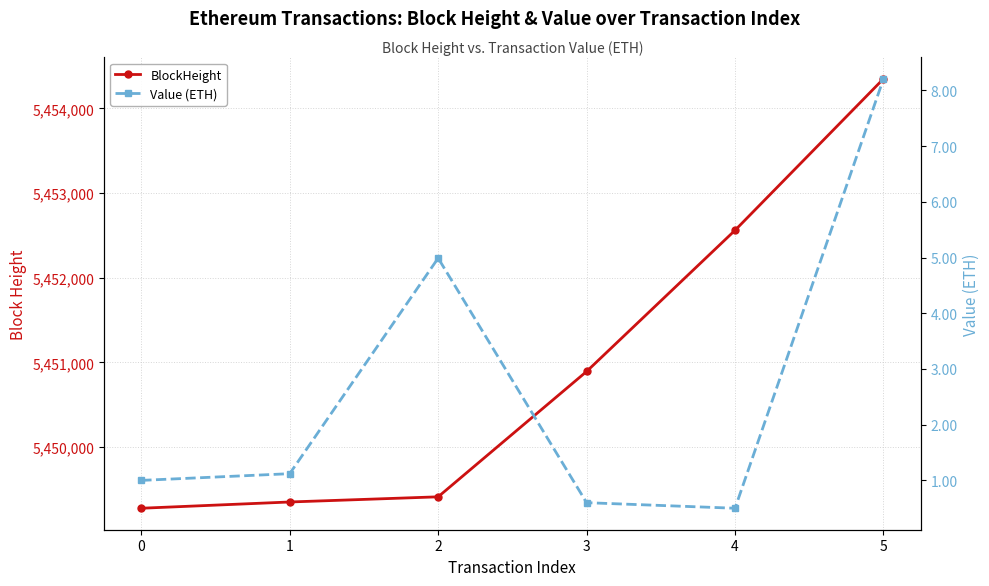

True or false: Value (ETH) and BlockHeight cross at least once.

False